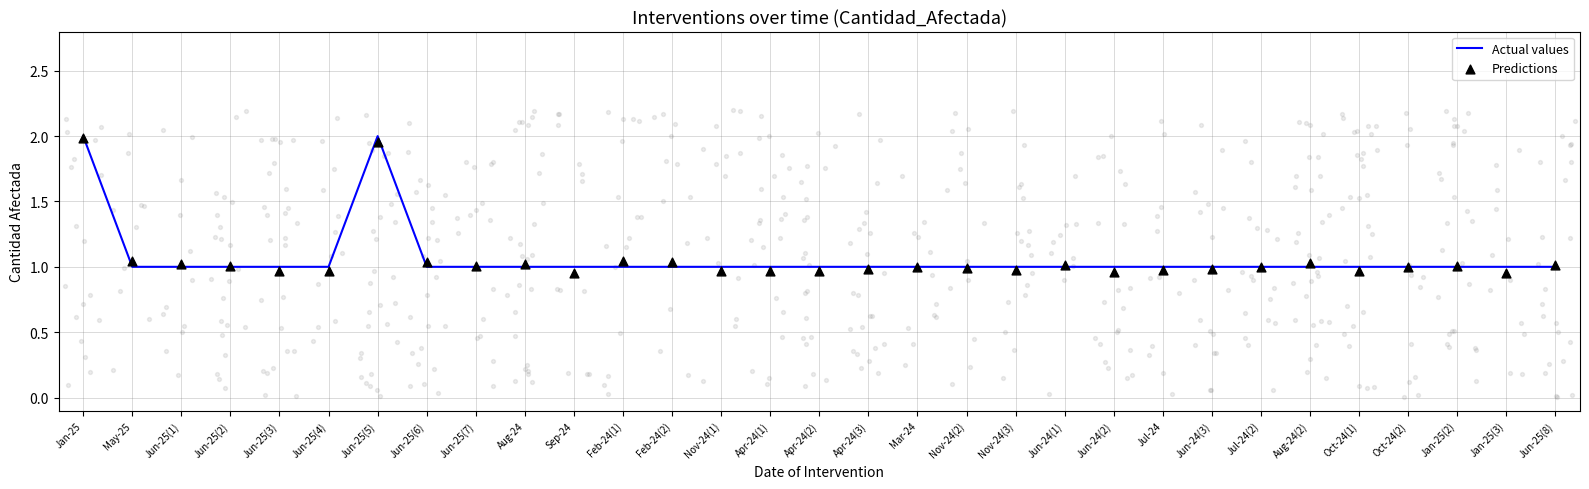

Which series has the largest total across all categories?

Actual values